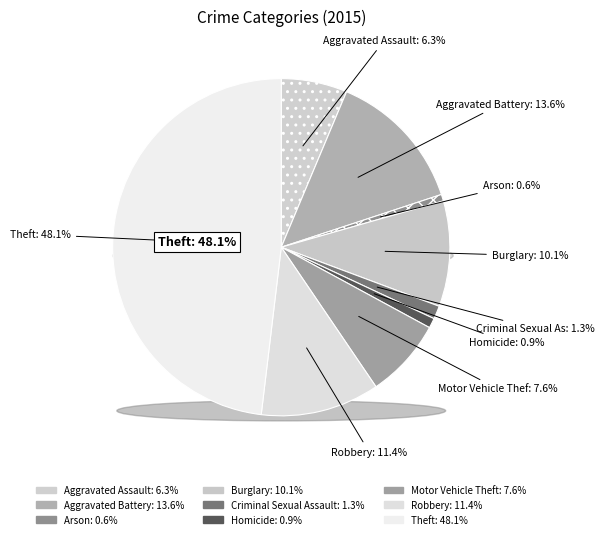

Is the sum of Criminal Sexual Assault and Motor Vehicle Theft greater than half?

No